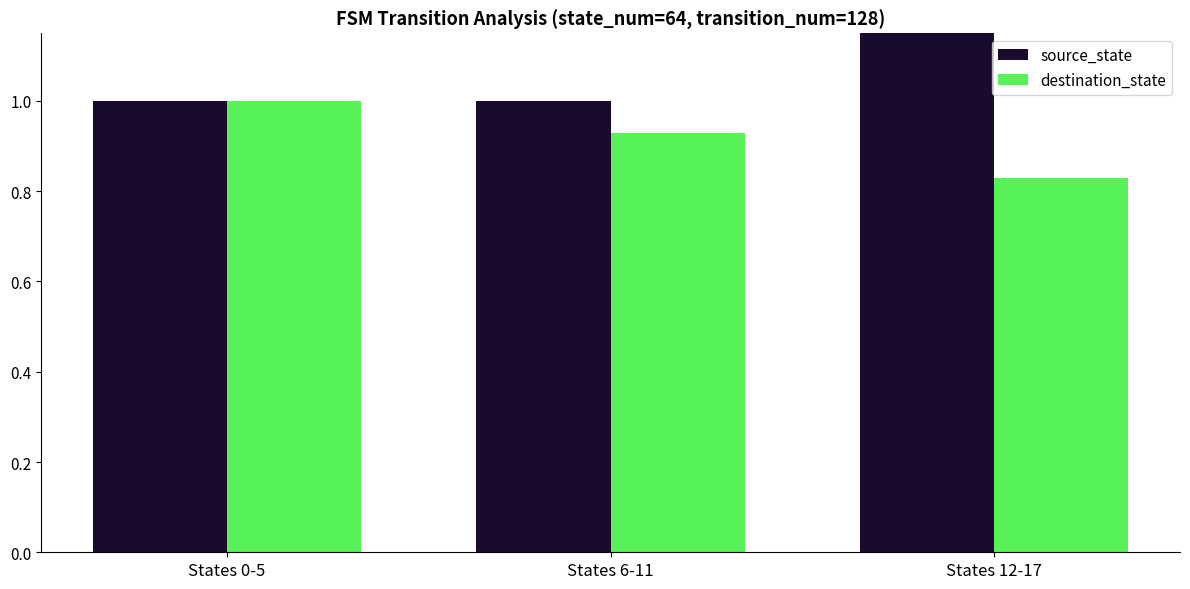

How many categories are shown in the chart?

3